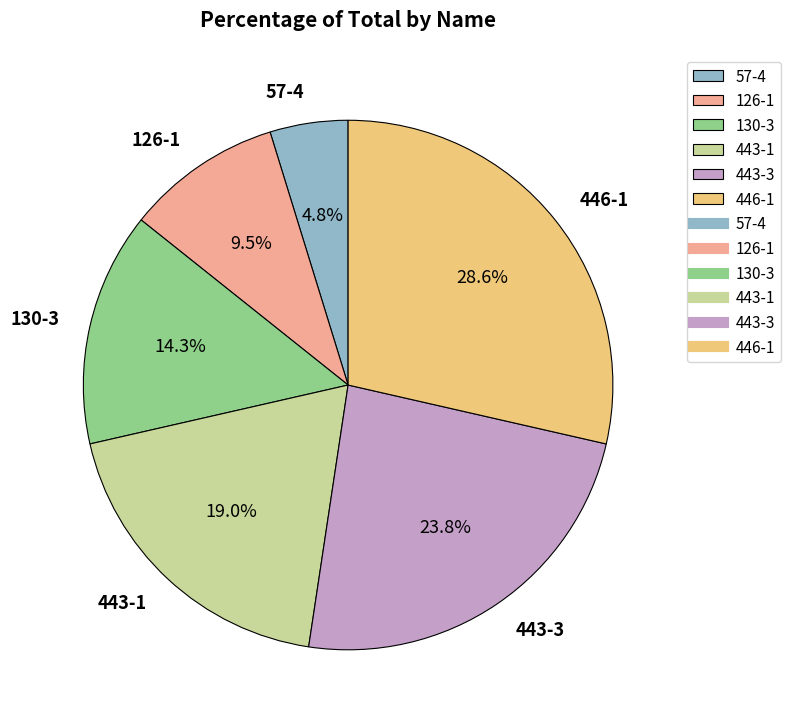

Do 446-1 and 443-3 together represent more than half of the pie?

Yes